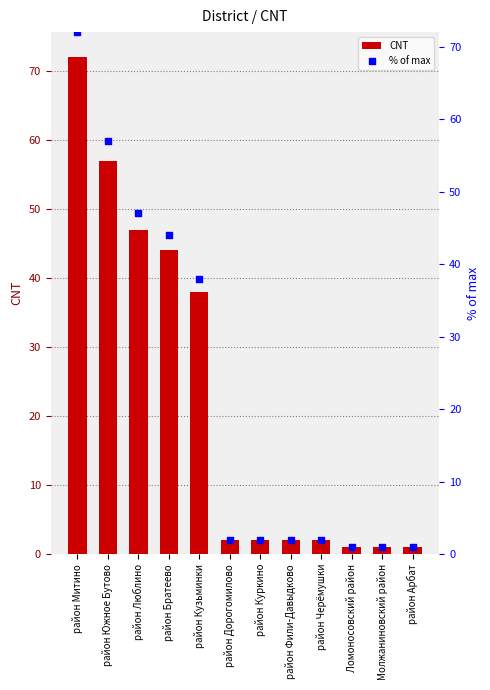

At how many categories does at least one series exceed 21?

5